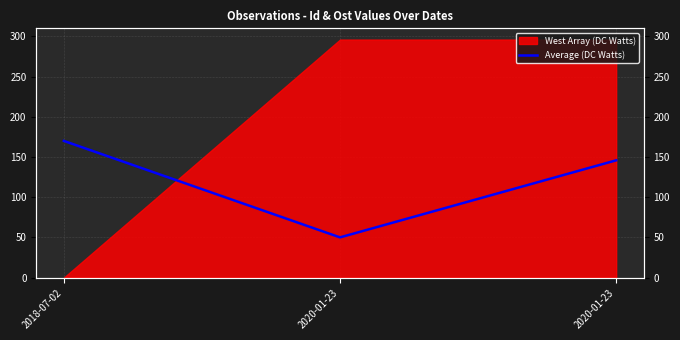

Read the value at 2020-01-23.

145.8